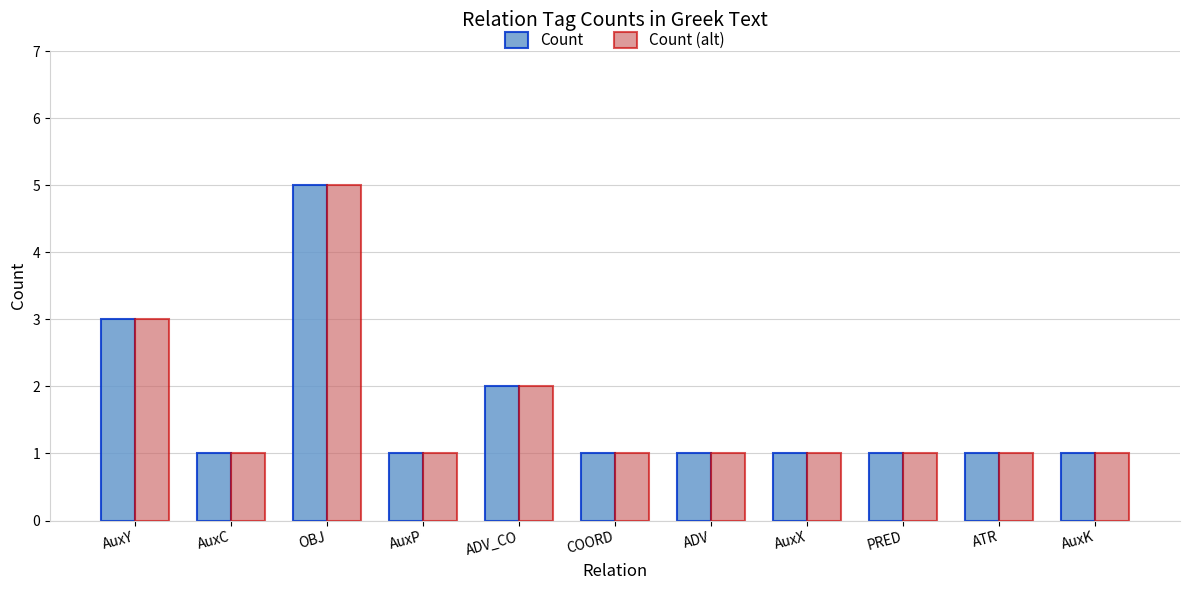

What is the difference between the maximum and minimum values in the Count (alt) series?

4